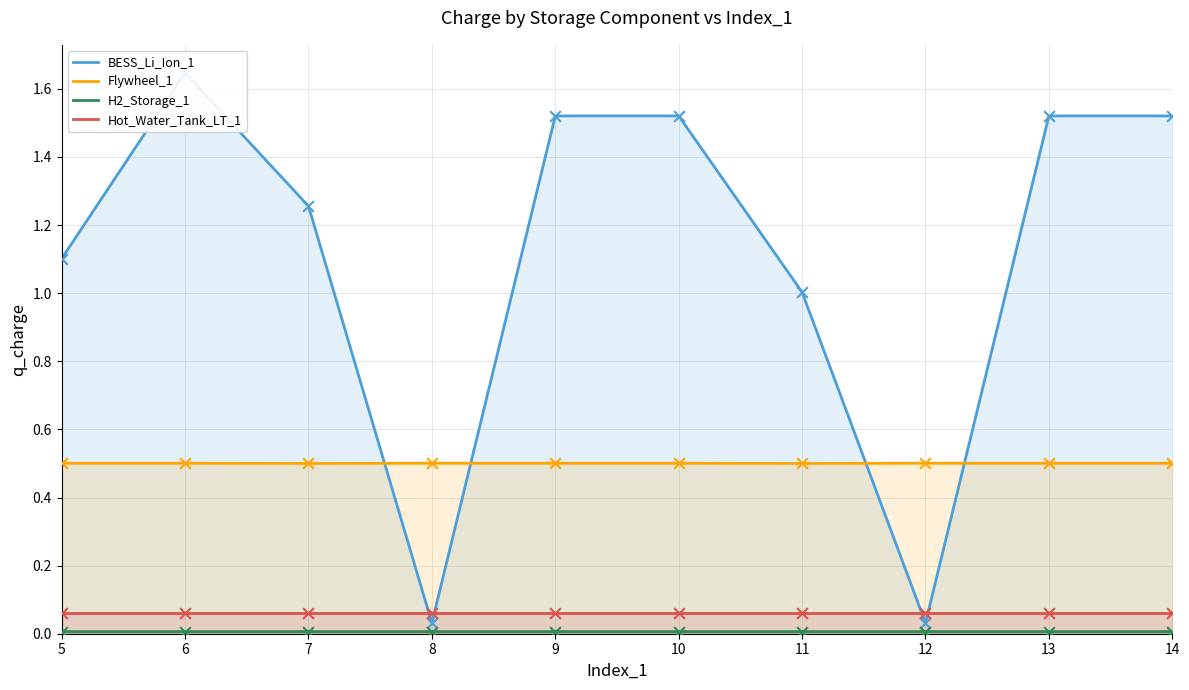

Which series has the largest total across all categories?

BESS_Li_Ion_1